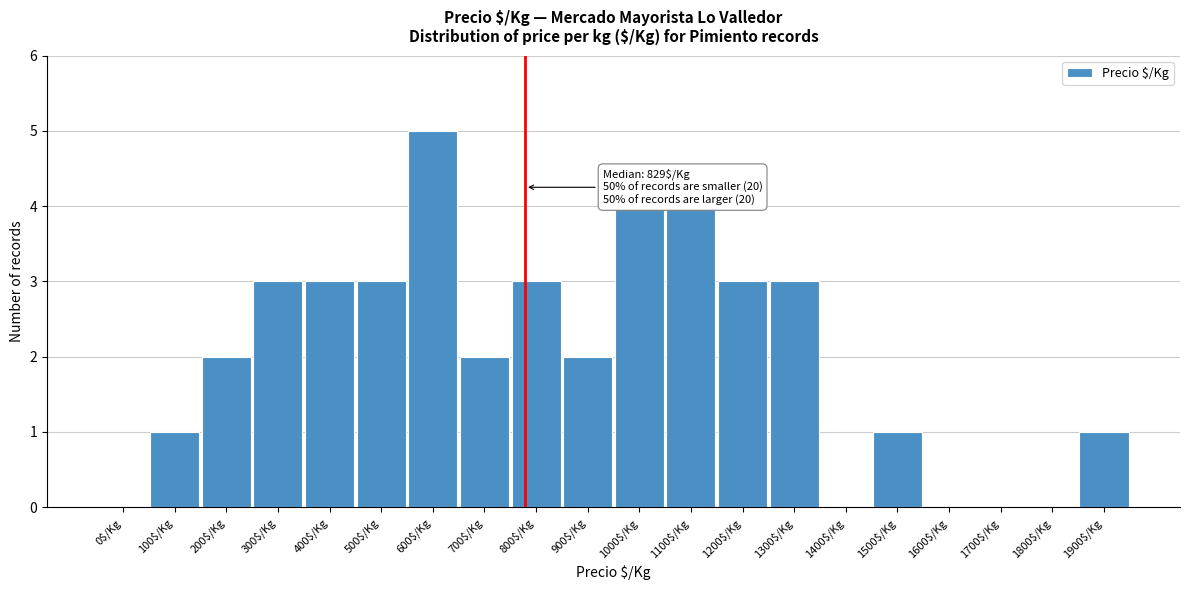

True or false: the data shows 2 at 200$/Kg.

True